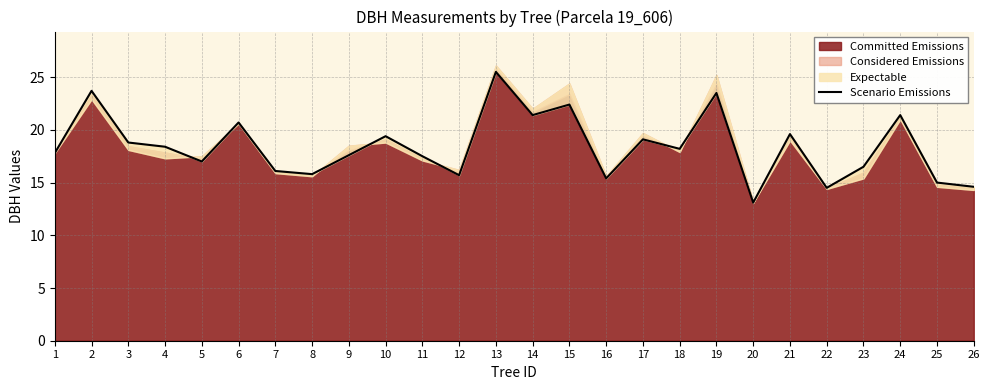

What is the average value?

18.4